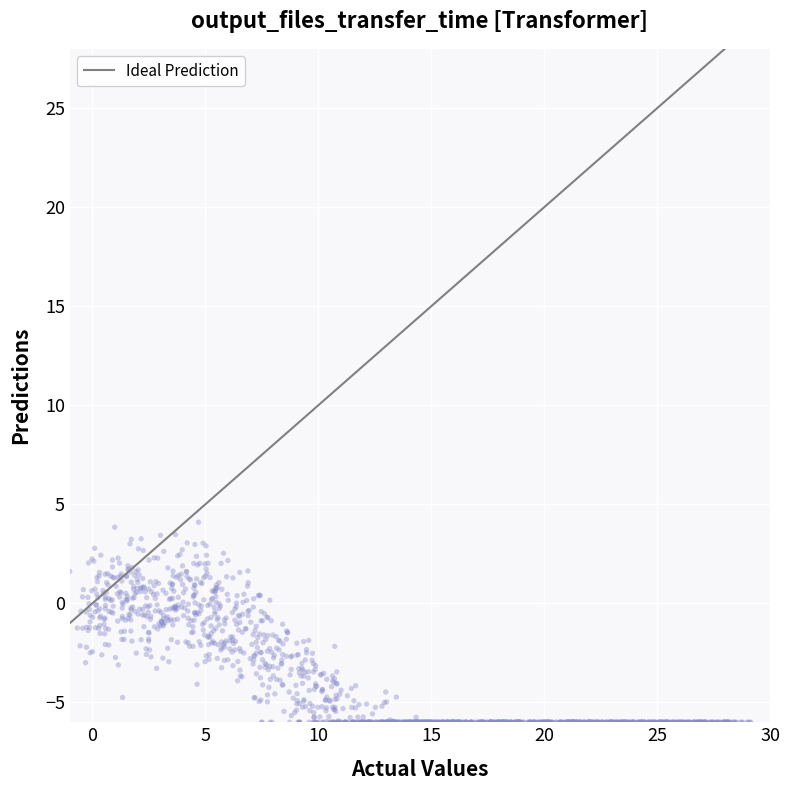

What is the range of Y values (max minus min)?

10.1